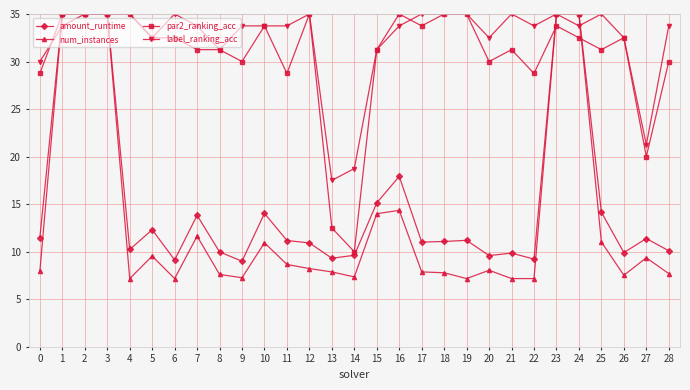

What is the value of the amount_runtime point at the 17th from the left?

17.9